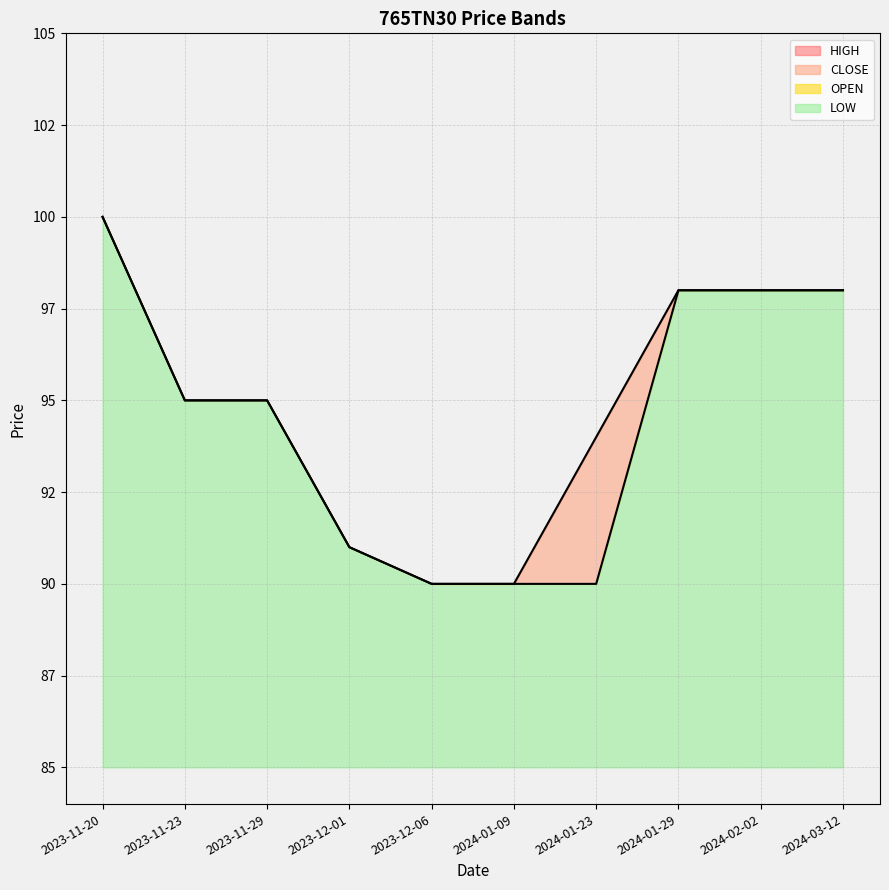

Which series has the widest spread of values?

HIGH